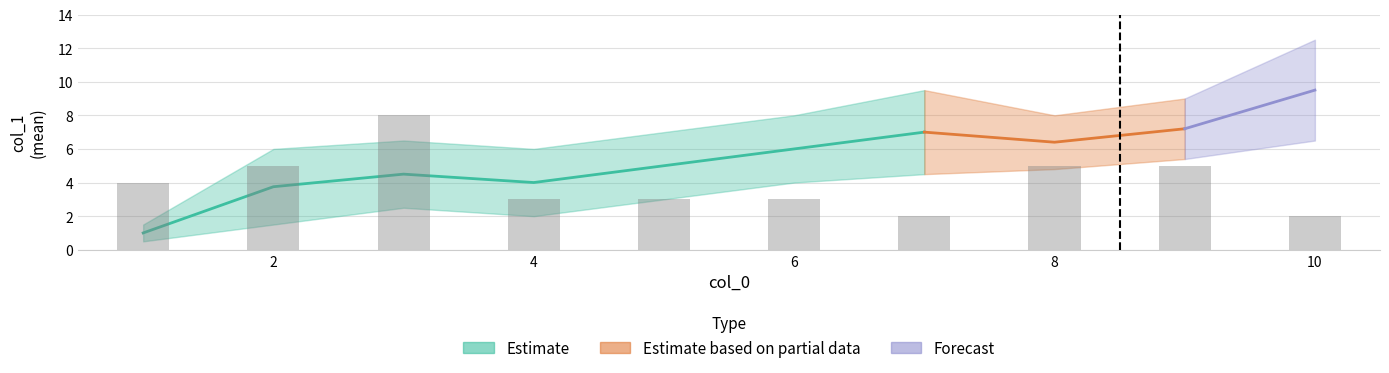

Count the number of data series in this chart.

3